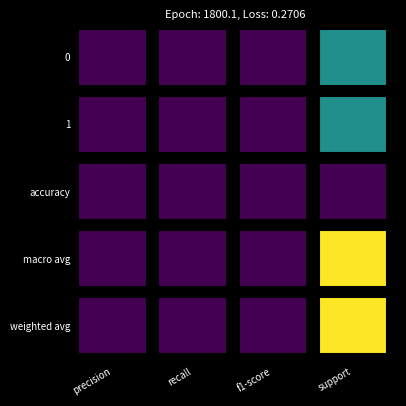

What is the difference between the maximum and minimum values in the 1 series?

100